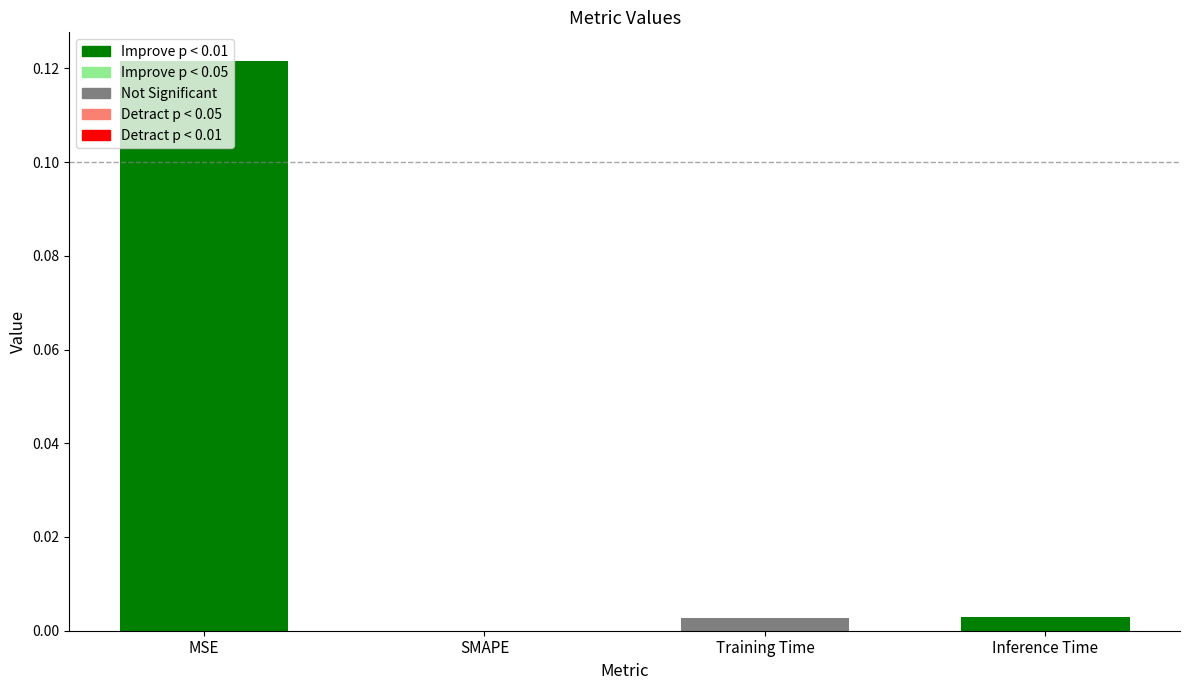

The chart shows a value of 0.2 at MSE. True or false?

False